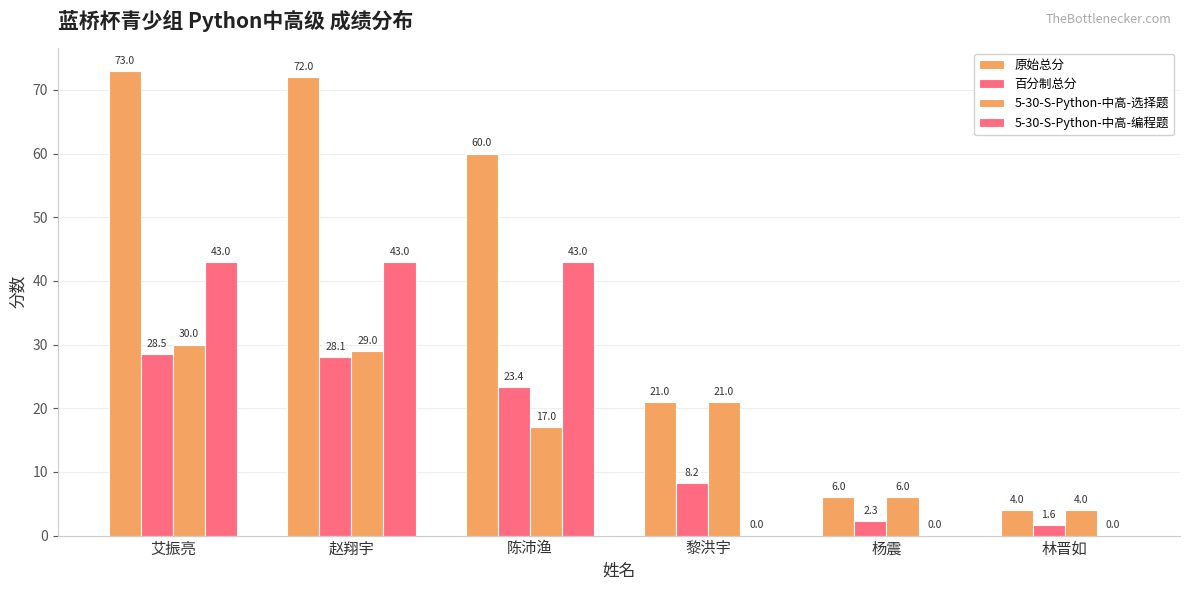

How many values in 5-30-S-Python-中高-编程题 are above zero?

3